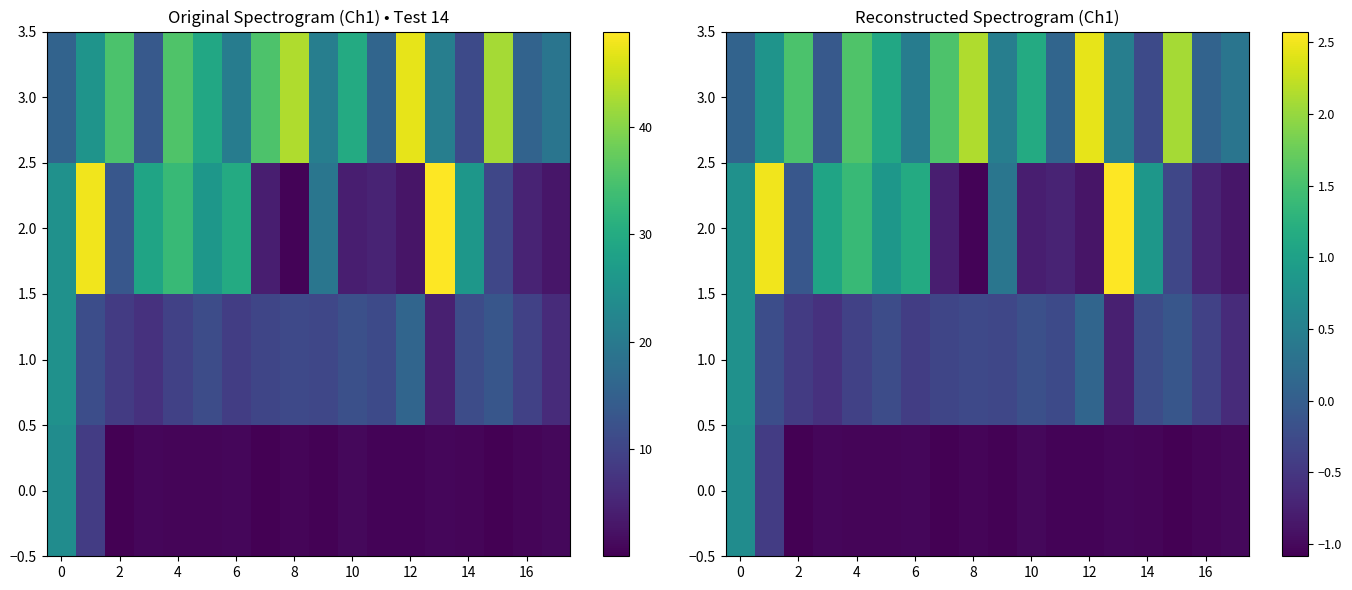

Rank the series by their average value, from lowest to highest.

0.0, 1.0, 2.0, 3.0